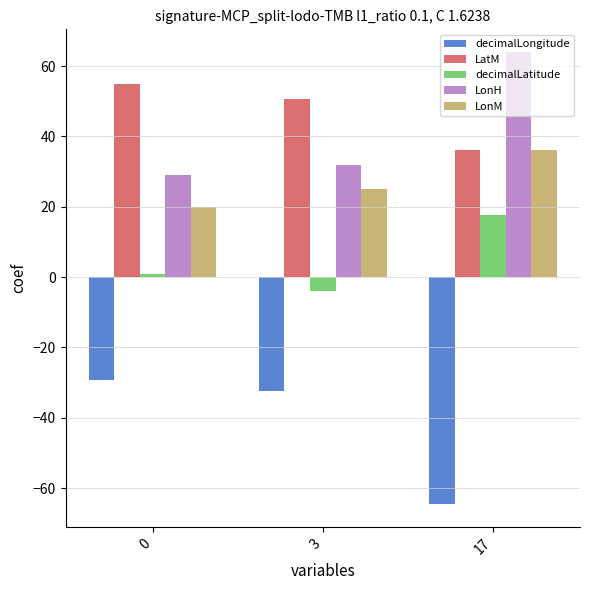

Is it true that LatM equals 50.5 at 3?

True